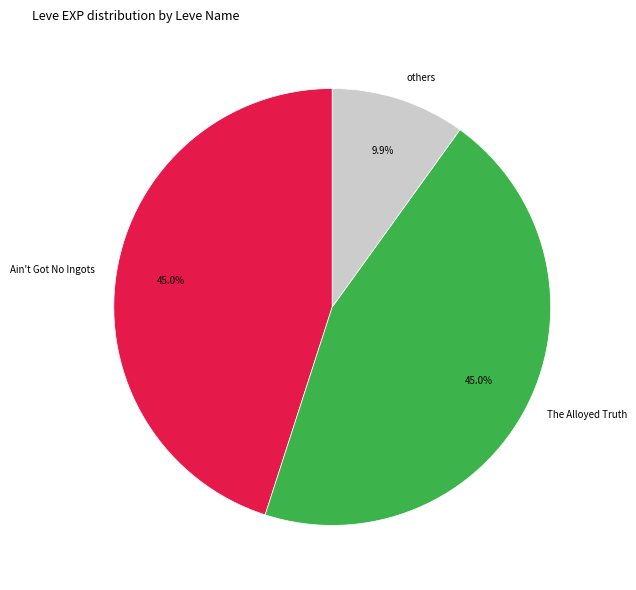

How much of the chart is everything except The Alloyed Truth?

55.0%